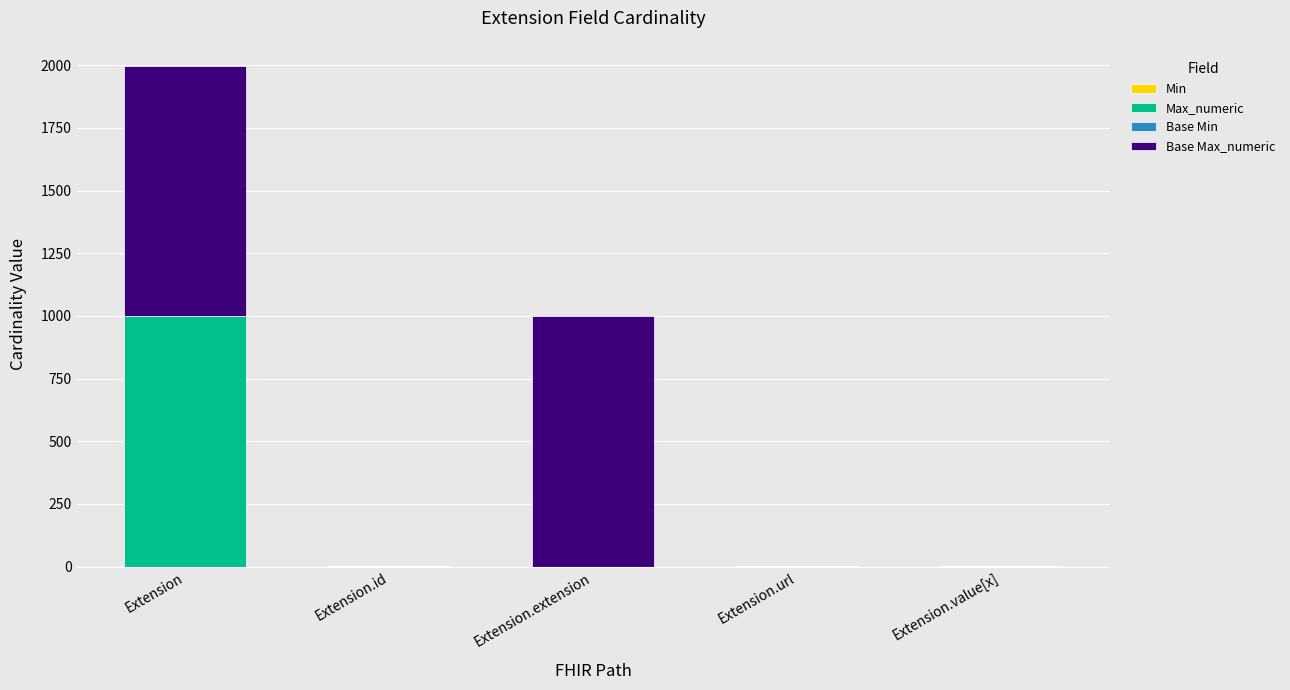

What is the total value across all series at Extension?

1998